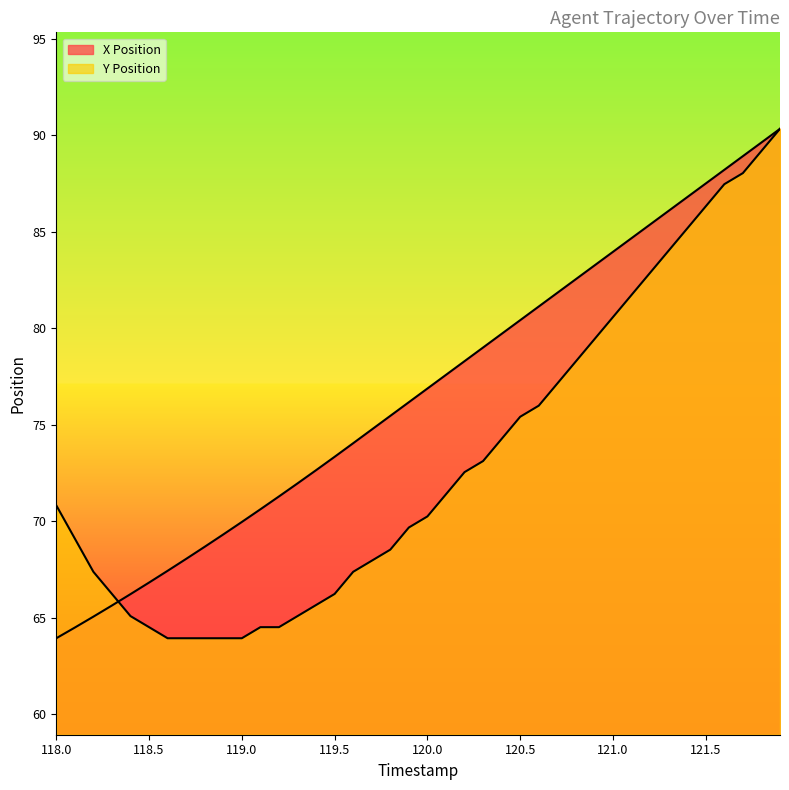

Which category has the lowest value in the Y Position series?

118.6